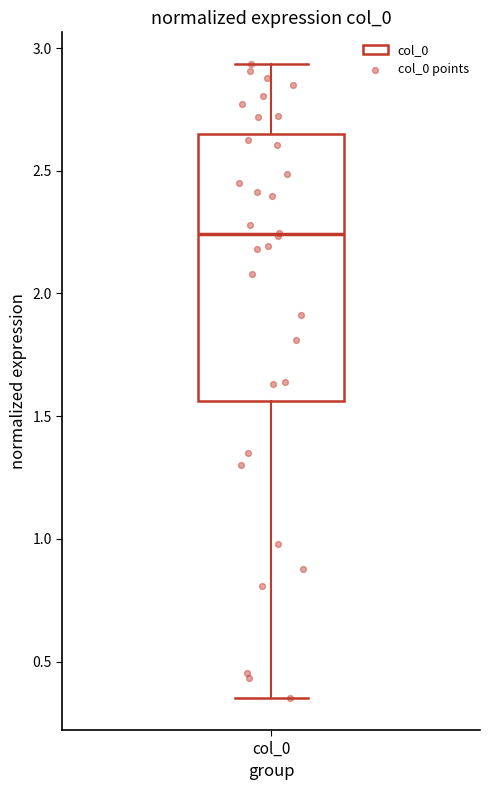

Where is the upper edge of the box for col_0 on the y-axis? The values are not printed on the chart, so give them approximately, as read against the axis.

2.65